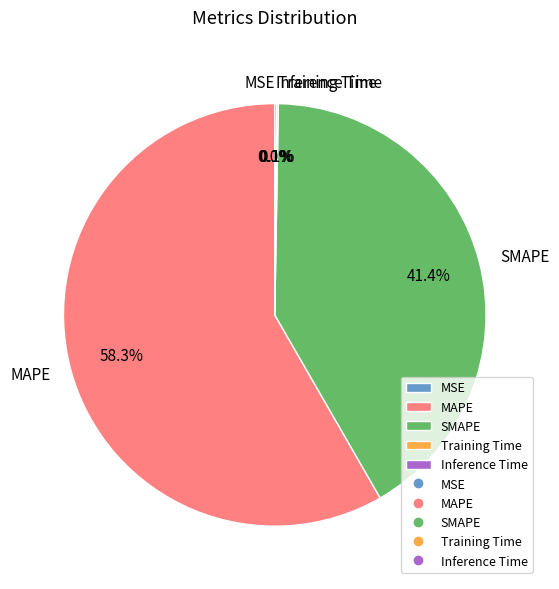

True or false: SMAPE accounts for 41% of the total.

True